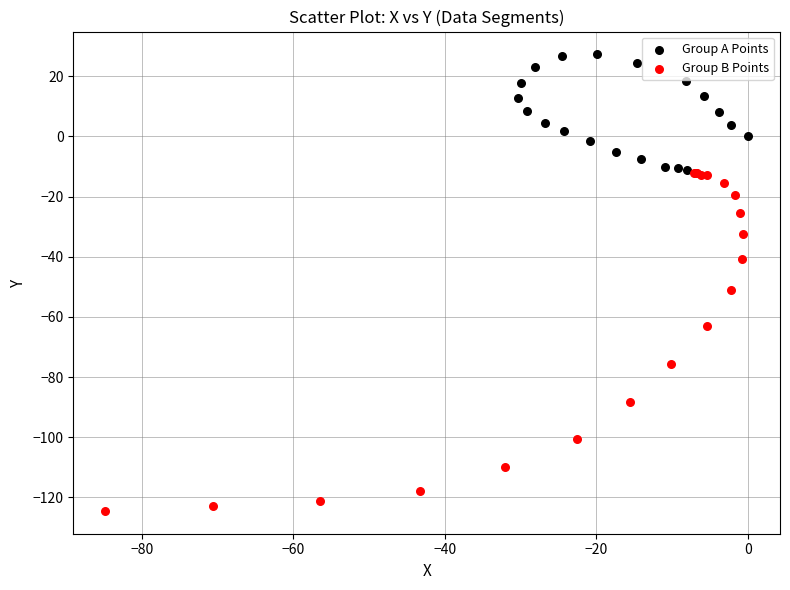

Which series reaches the minimum Y coordinate?

Group B Points